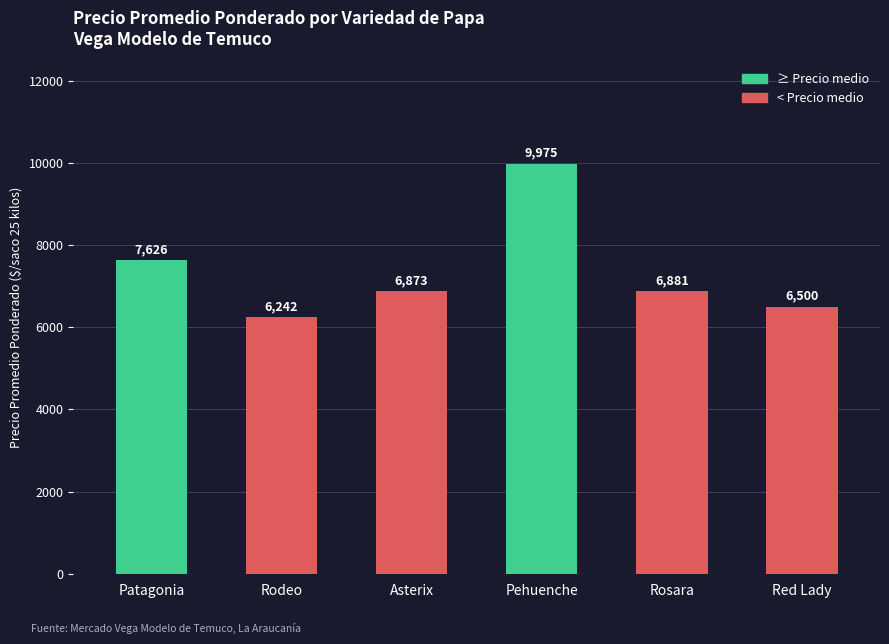

What is the value of the 6th bar from the left?

6500